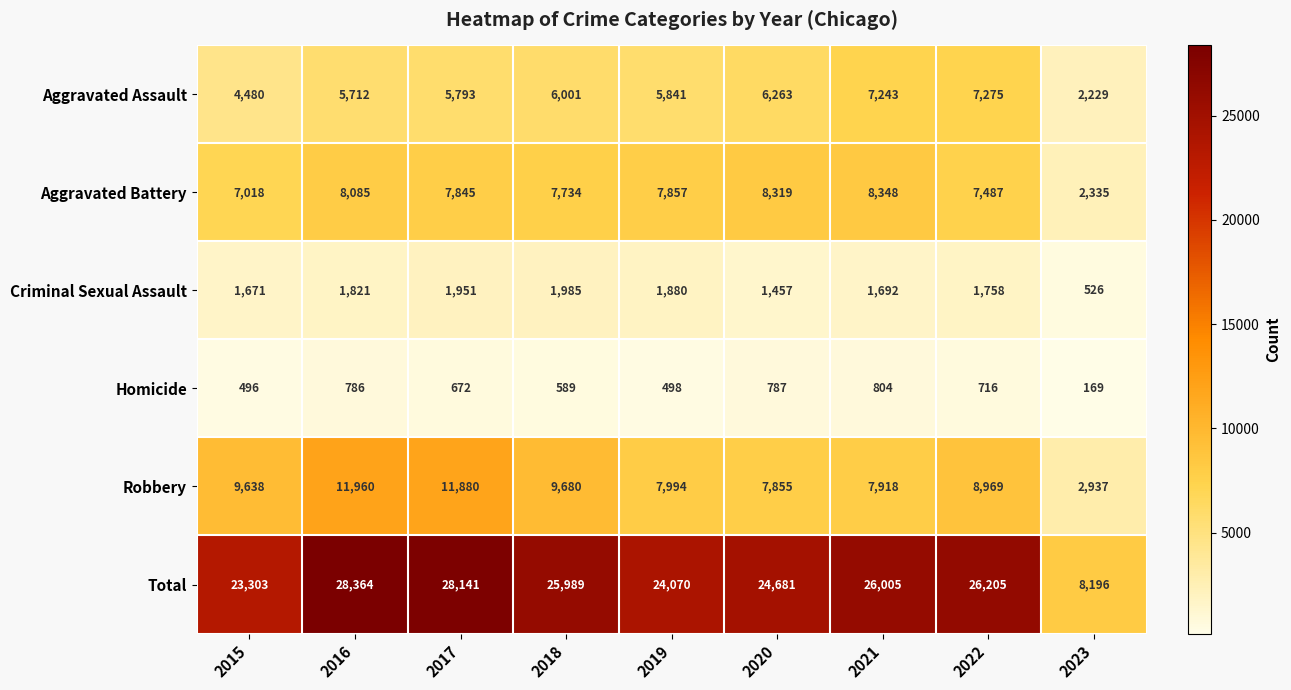

What is the lowest value of the Robbery series?

2937